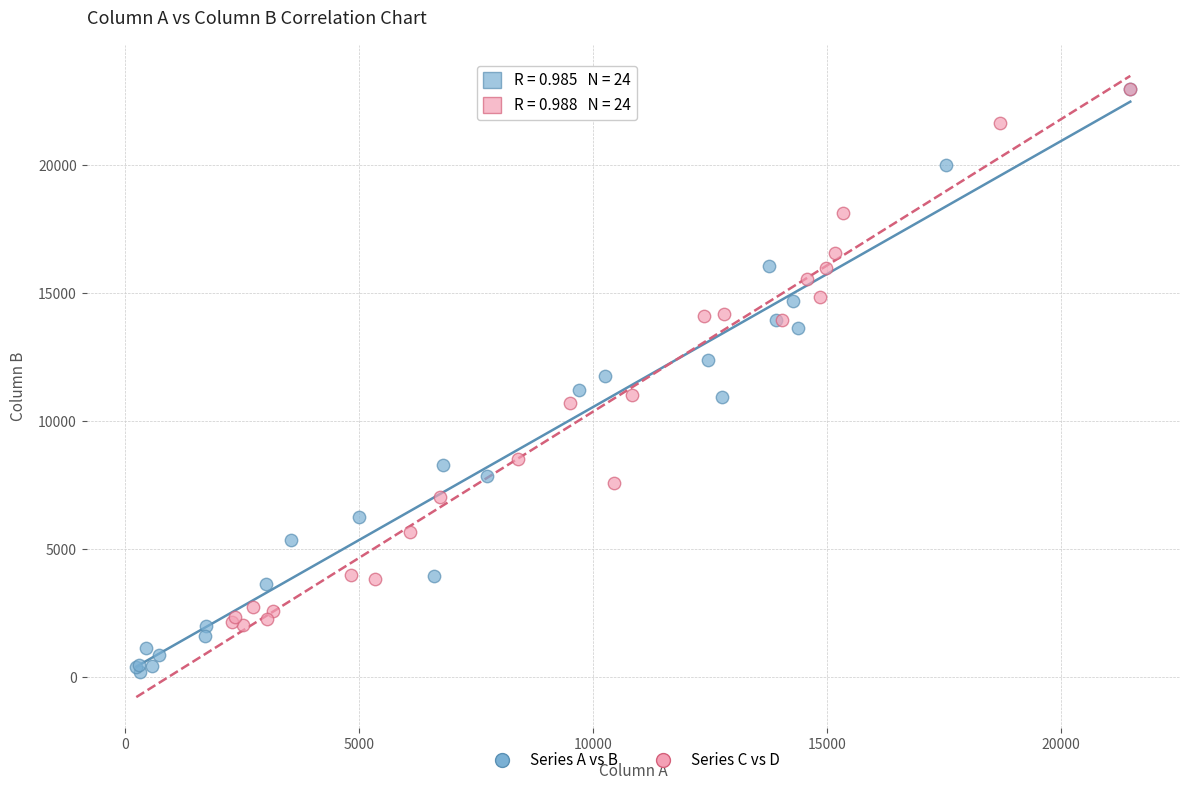

Which series reaches the minimum Y coordinate?

Series A vs B